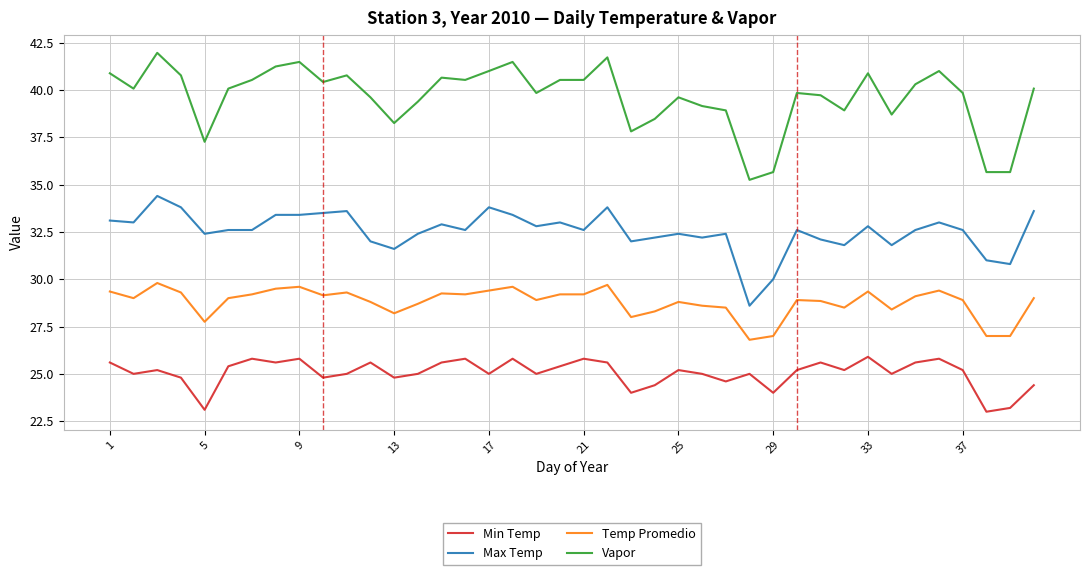

Which series has the largest total across all categories?

Vapor